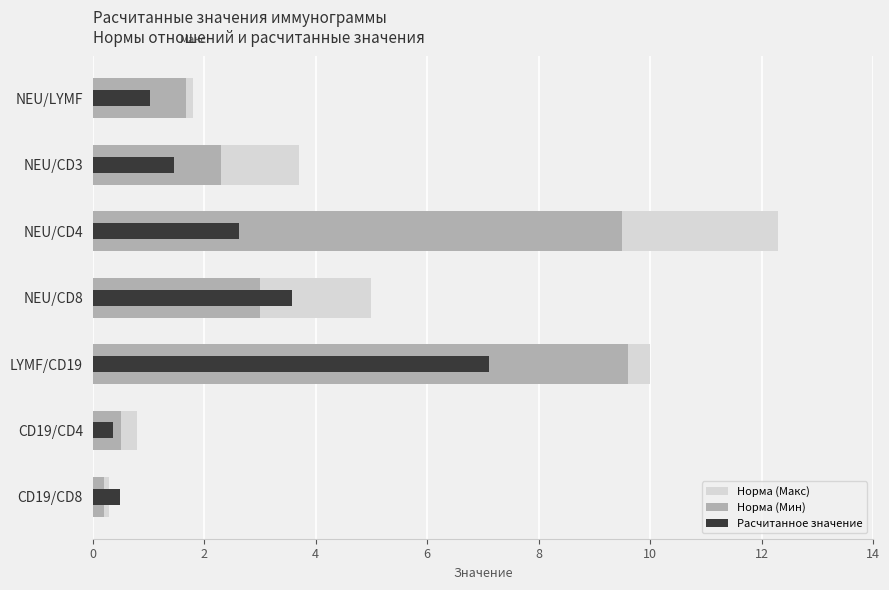

How many distinct data groups are displayed?

3